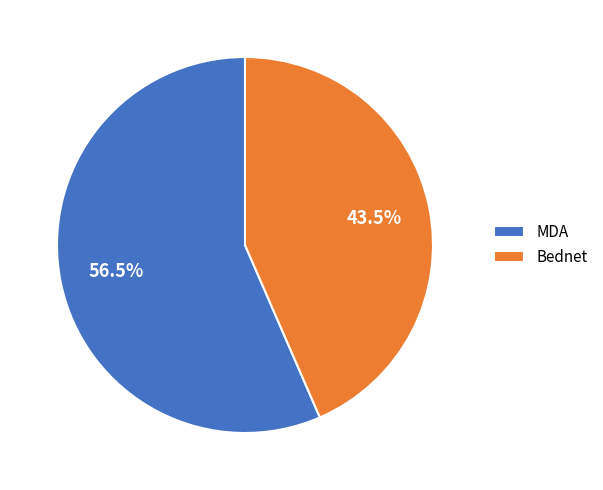

Which slice is the largest?

MDA